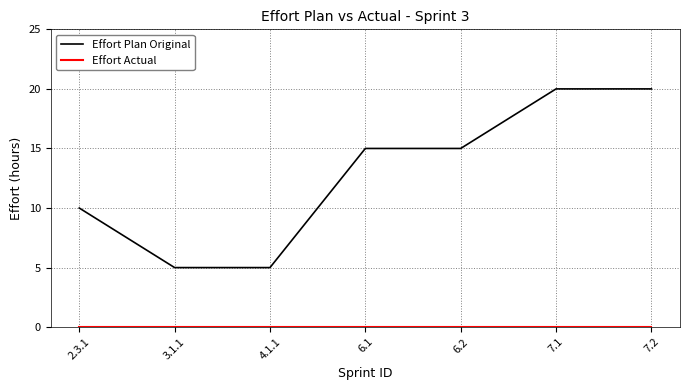

What is the maximum value for Effort Plan Original?

20